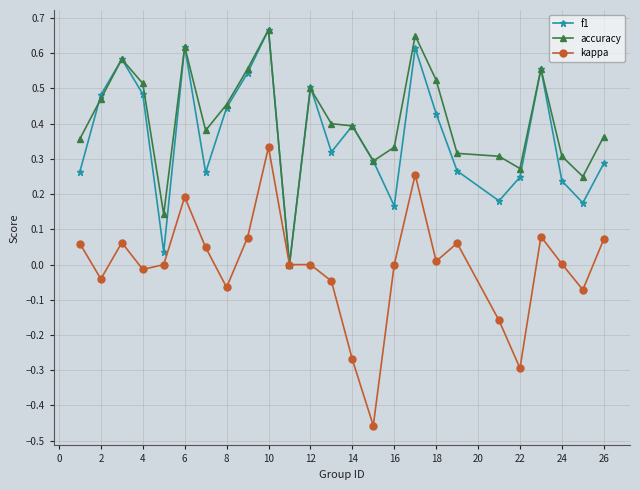

In f1, how many points are higher than both neighbors (excluding endpoints)?

7